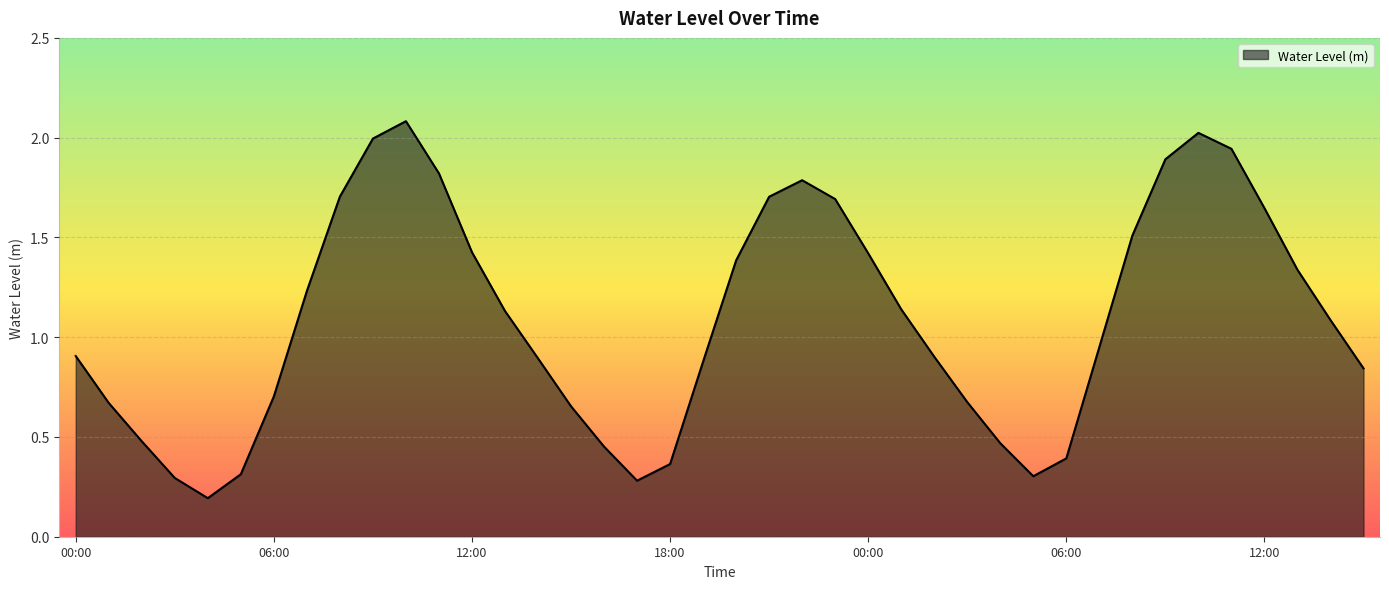

What is the maximum value shown in the chart?

2.1